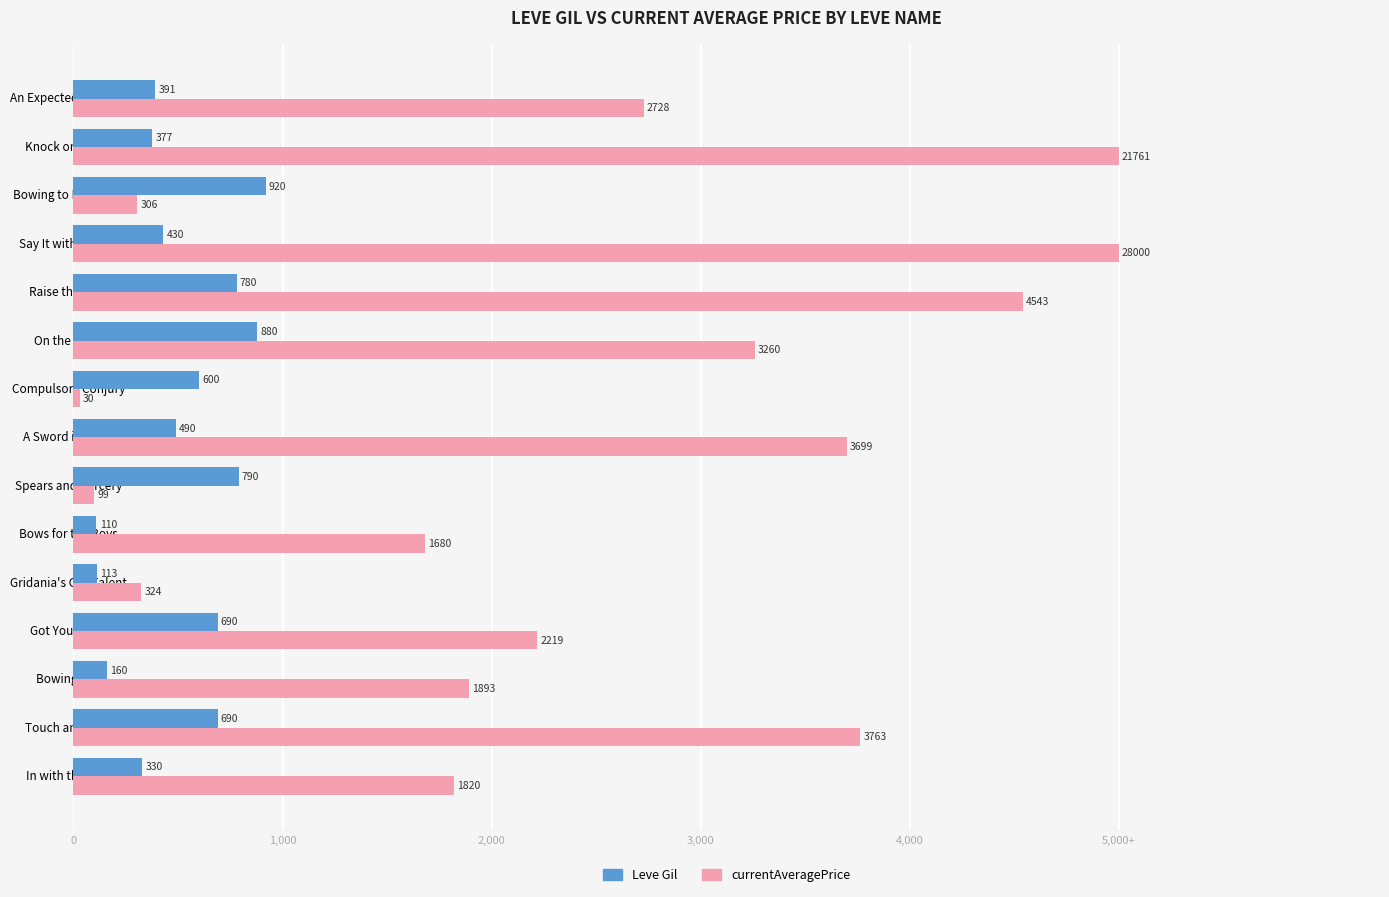

Which series has the widest spread of values?

currentAveragePrice